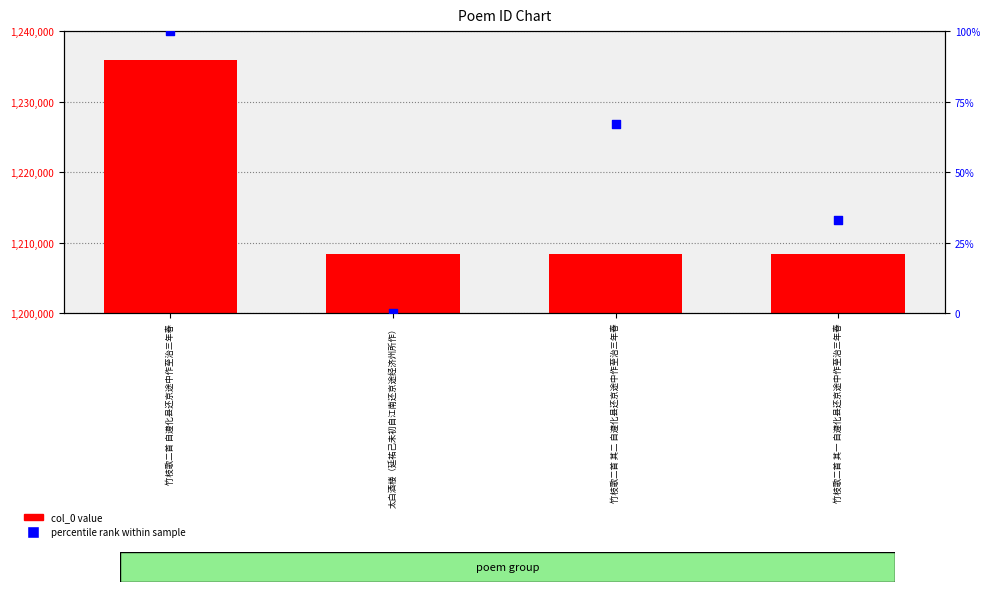

Which series has the largest total across all categories?

col_0 value